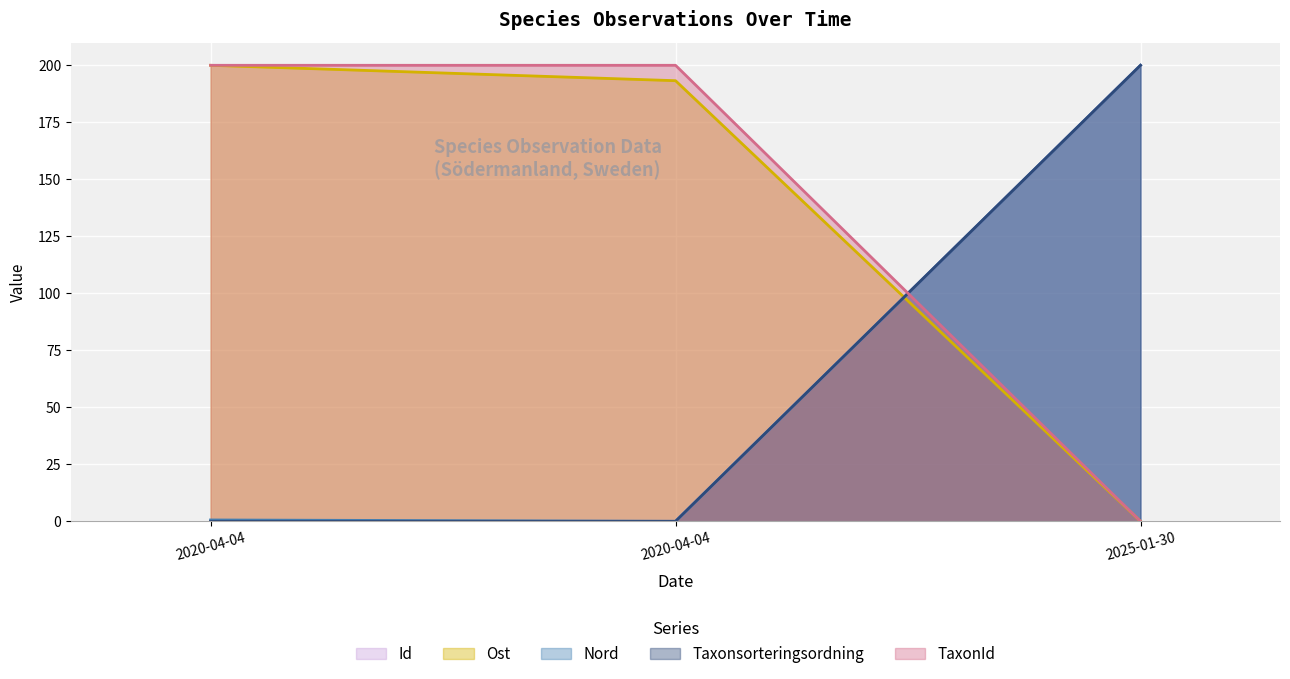

What is the sum of all Ost (line) values?

393.2